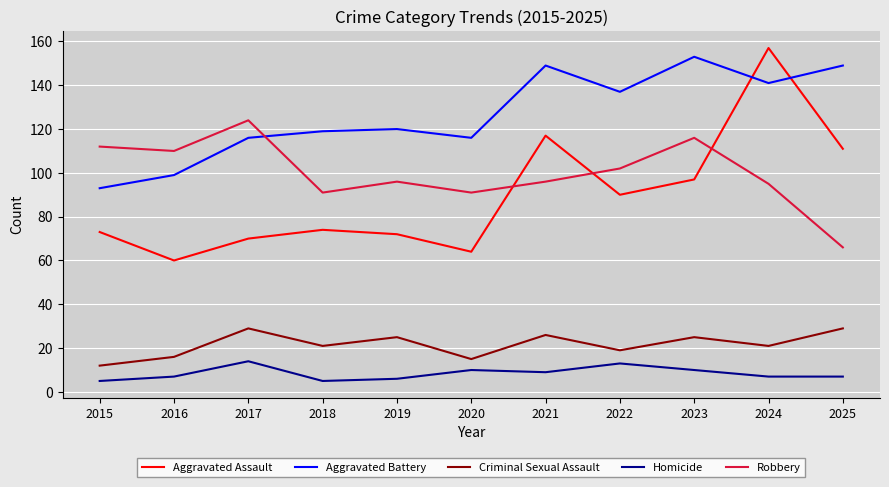

Reading right to left, transcribe all the data shown in this chart.

Aggravated Assault: 2025=111	2024=157	2023=97	2022=90	2021=117	2020=64	2019=72	2018=74	2017=70	2016=60	2015=73
Aggravated Battery: 2025=149	2024=141	2023=153	2022=137	2021=149	2020=116	2019=120	2018=119	2017=116	2016=99	2015=93
Criminal Sexual Assault: 2025=29	2024=21	2023=25	2022=19	2021=26	2020=15	2019=25	2018=21	2017=29	2016=16	2015=12
Homicide: 2025=7	2024=7	2023=10	2022=13	2021=9	2020=10	2019=6	2018=5	2017=14	2016=7	2015=5
Robbery: 2025=66	2024=95	2023=116	2022=102	2021=96	2020=91	2019=96	2018=91	2017=124	2016=110	2015=112